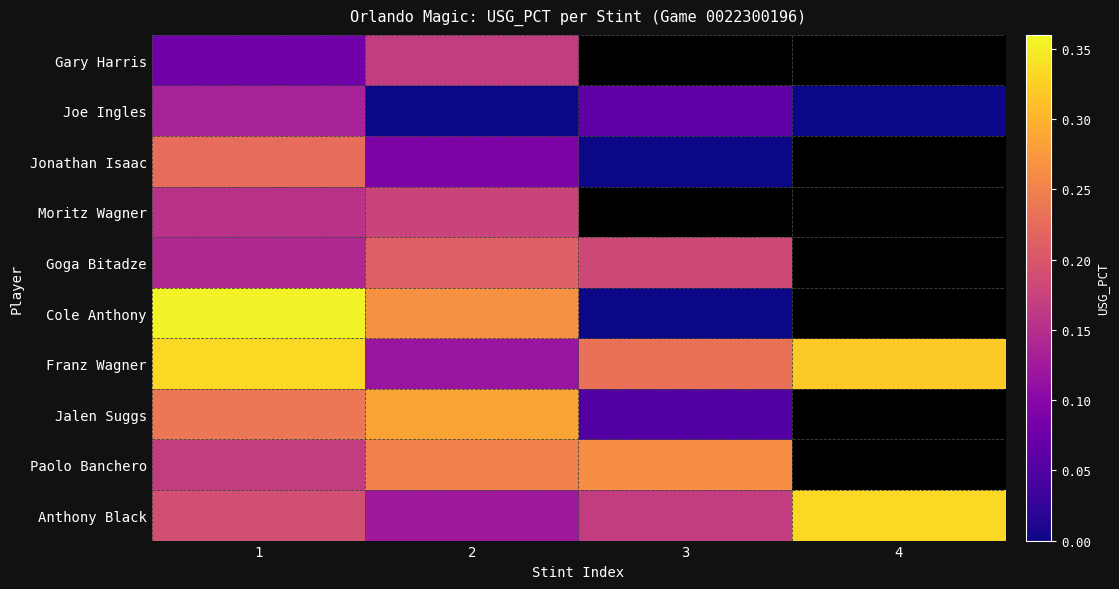

Rank the series at 2 from lowest to highest value.

Joe Ingles, Jonathan Isaac, Franz Wagner, Anthony Black, Gary Harris, Moritz Wagner, Goga Bitadze, Paolo Banchero, Cole Anthony, Jalen Suggs